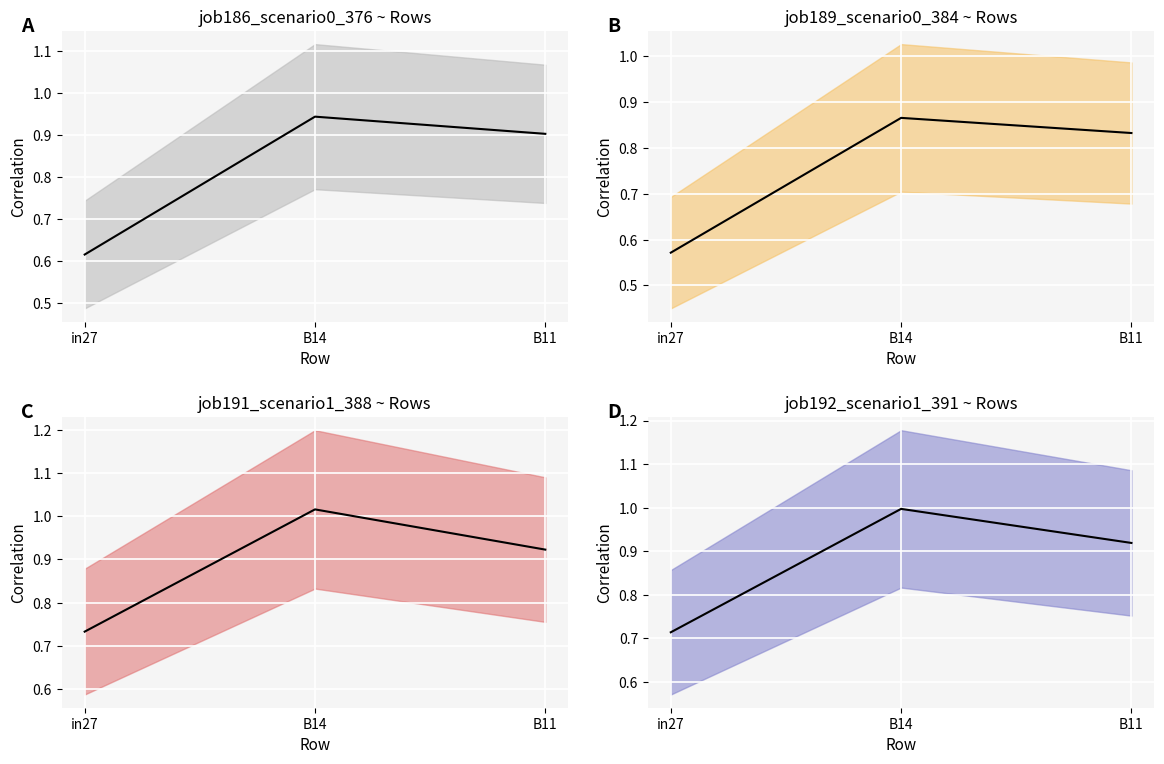

What is the highest value of the job192_scenario1_391 mean series?

1.0